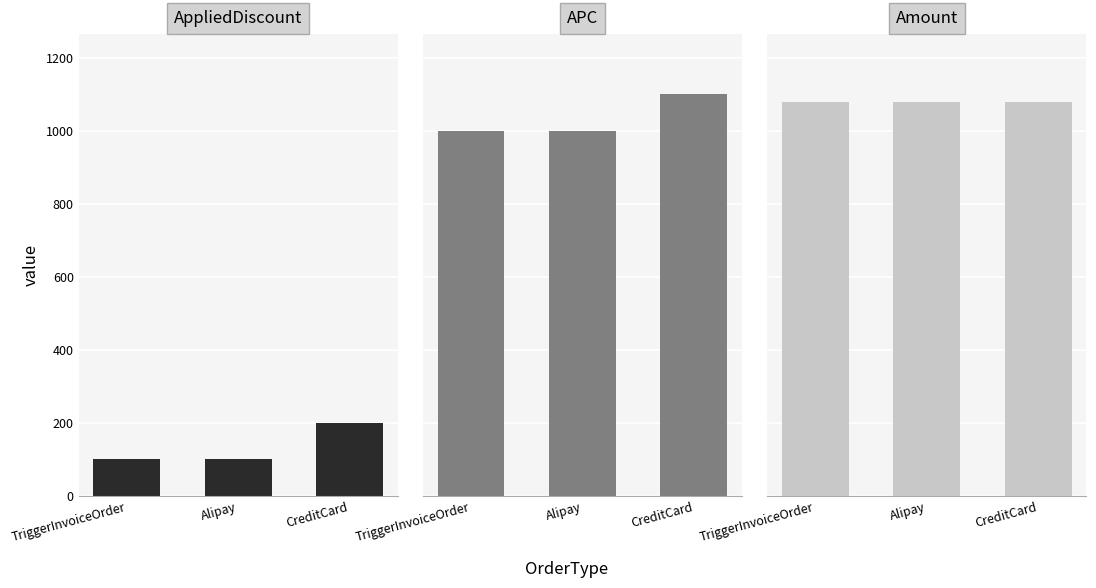

Count the APC values in the range 1000 to 1100.

3